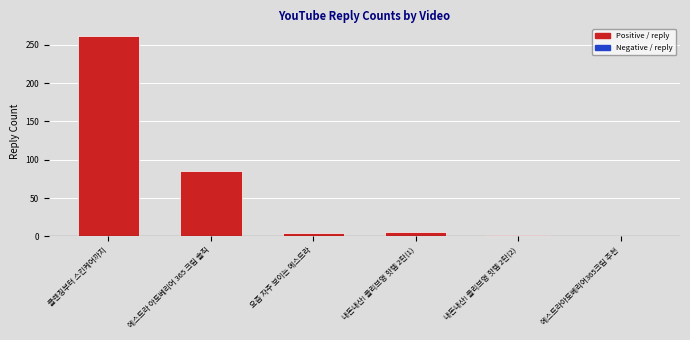

Count the number of categories in the chart.

6